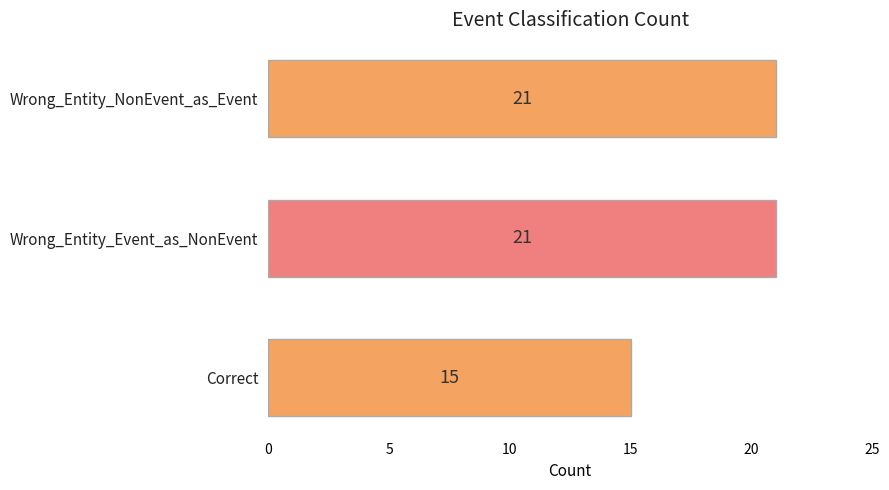

Read the value at Correct.

15